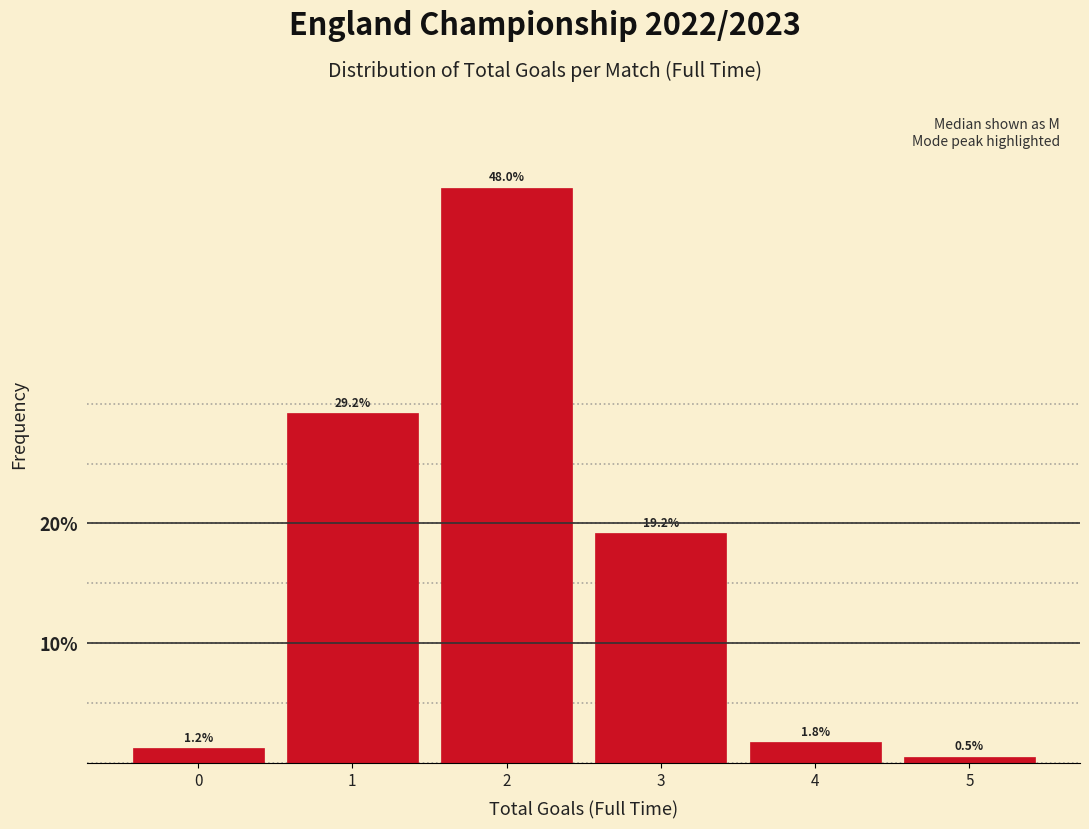

Reading left to right, list every bar in this chart as the range it spans on the x-axis followed by its height.

-0.5 to 0.5: 1.2
0.5 to 1.5: 29.2
1.5 to 2.5: 48.0
2.5 to 3.5: 19.2
3.5 to 4.5: 1.8
4.5 to 5.5: 0.5